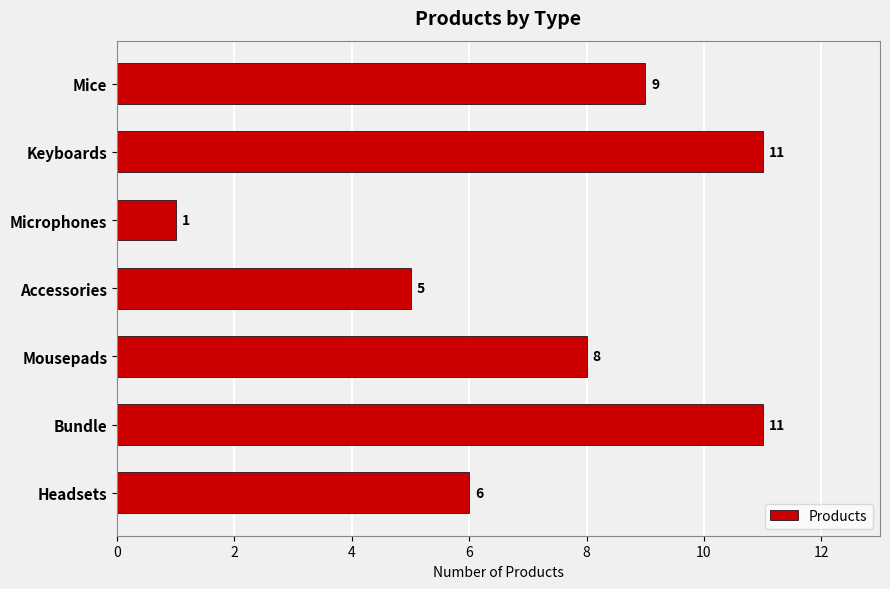

How many values are between 5 and 11?

6